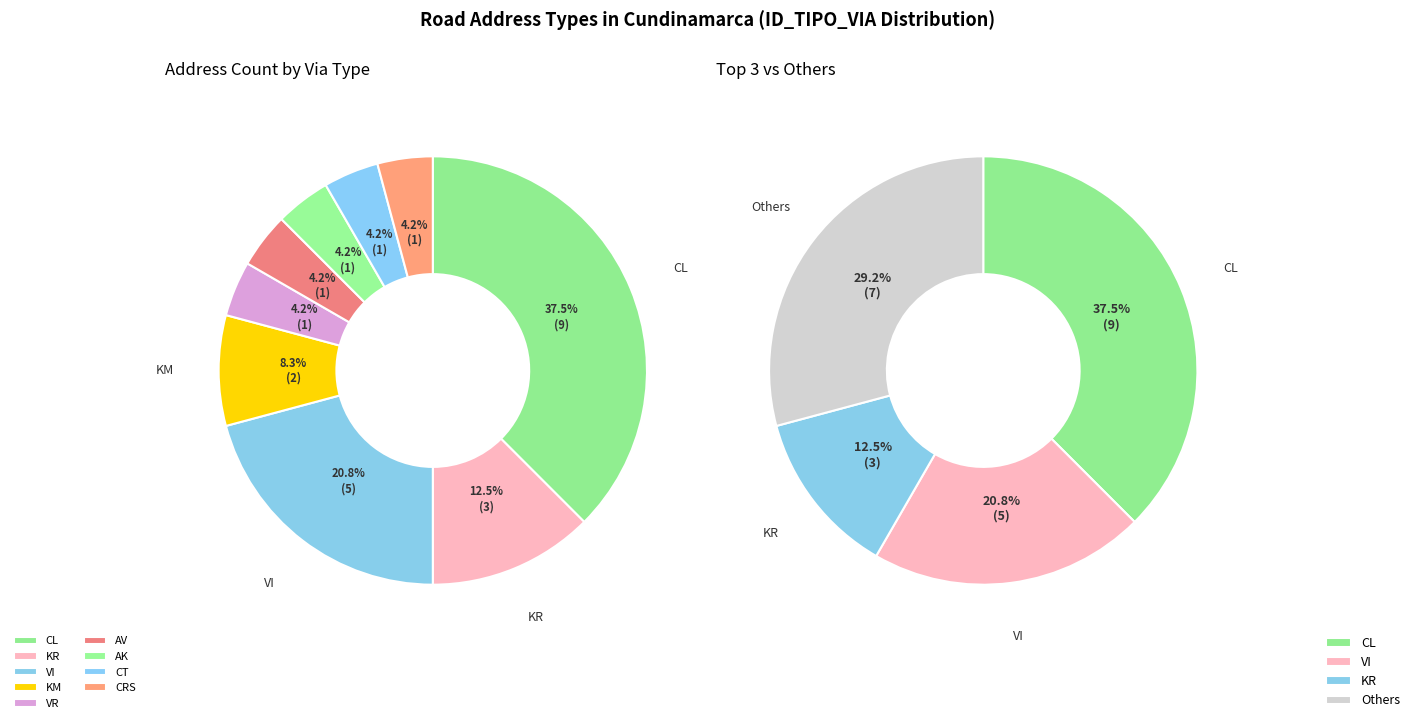

Which slice is the smallest?

VR